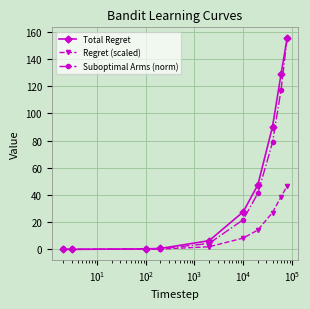

True or false: Suboptimal Arms (norm) has more than 1 points higher than both neighbors.

False